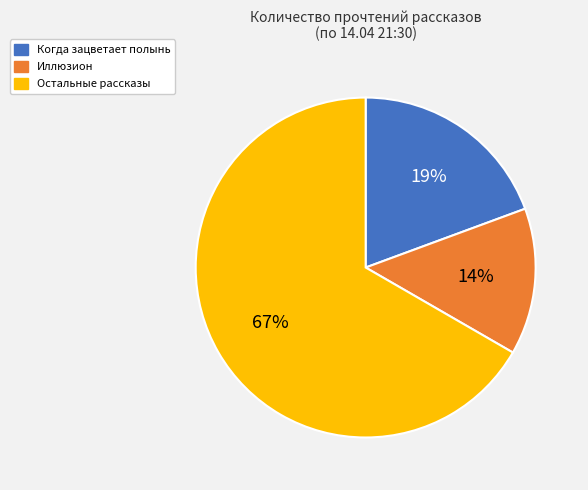

Is there any slice that represents more than half of the pie?

Yes